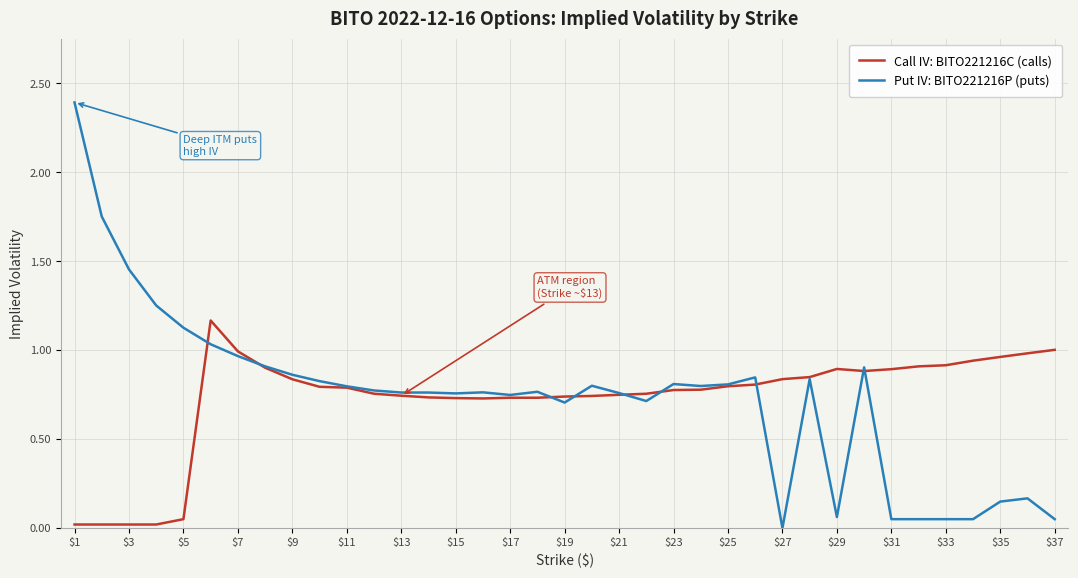

What are all the series names shown in the legend?

Call IV: BITO221216C (calls), Put IV: BITO221216P (puts)